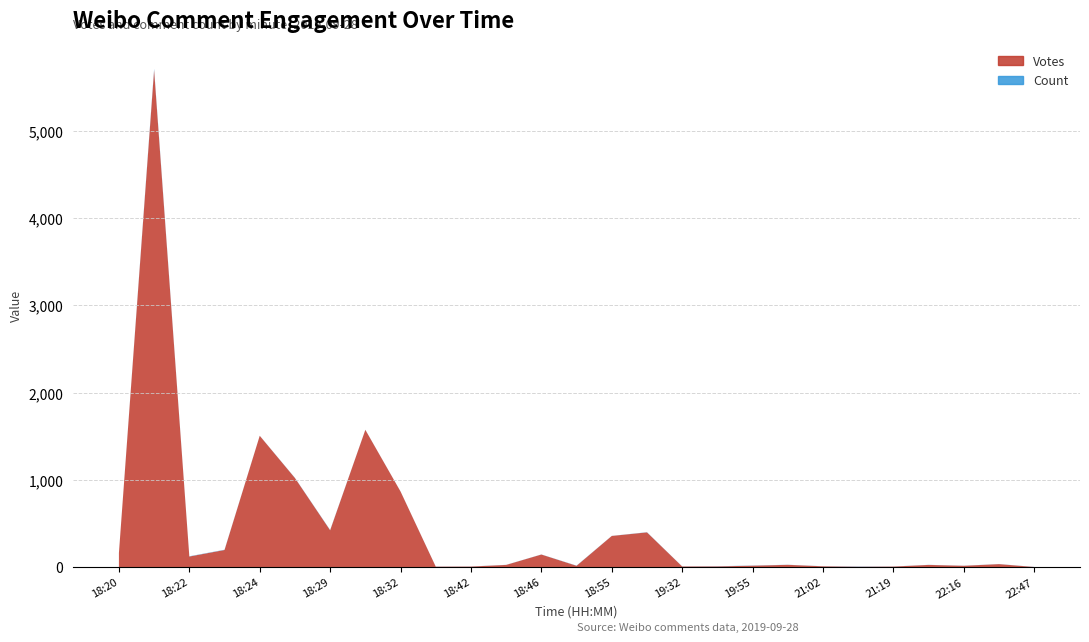

Reading left to right, extract all data points from this chart.

Votes: 161	5697	122	197	1506	1022	423	1574	867	6	7	26	145	16	358	399	8	9	17	27	10	5	7	26	16	35	2
Count: 1	15	3	3	1	2	3	1	1	1	1	1	1	2	1	2	1	2	2	1	1	3	1	1	1	1	1